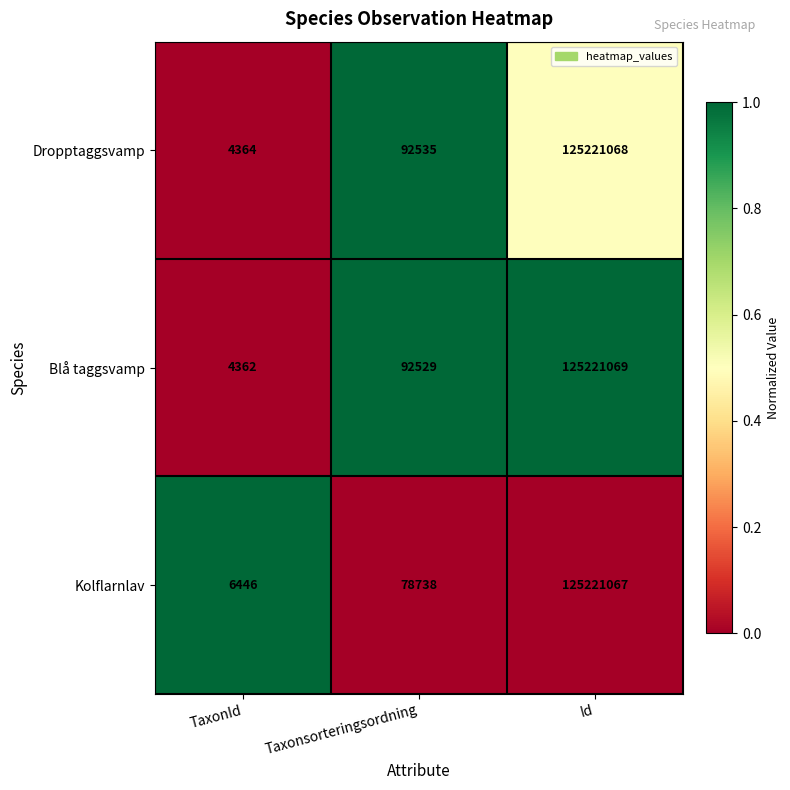

Rank the series by their maximum value, from highest to lowest.

Blå taggsvamp, Dropptaggsvamp, Kolflarnlav